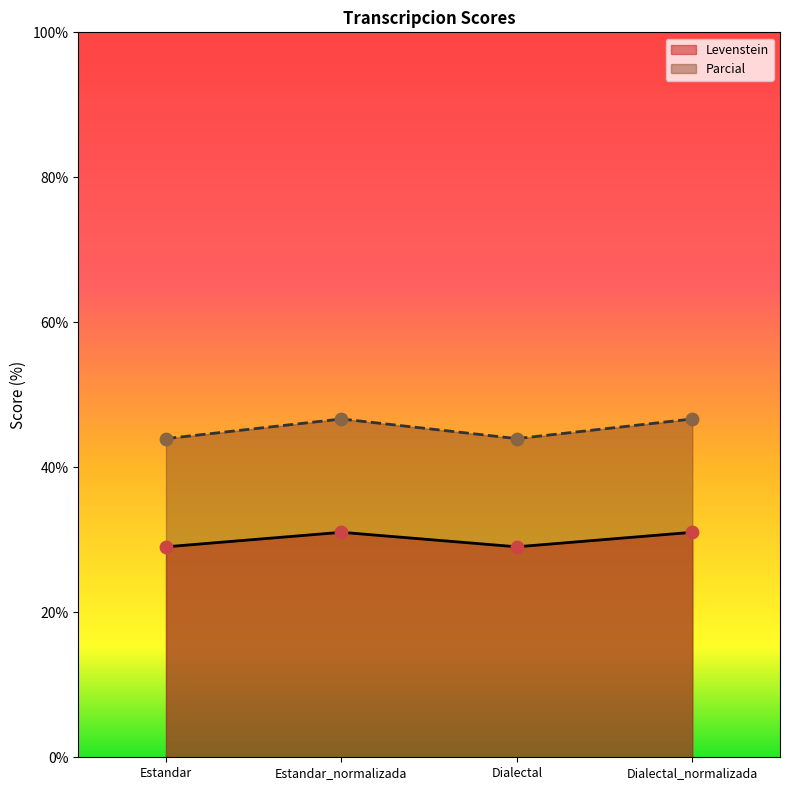

At which category is the sum across all series the highest?

Estandar_normalizada